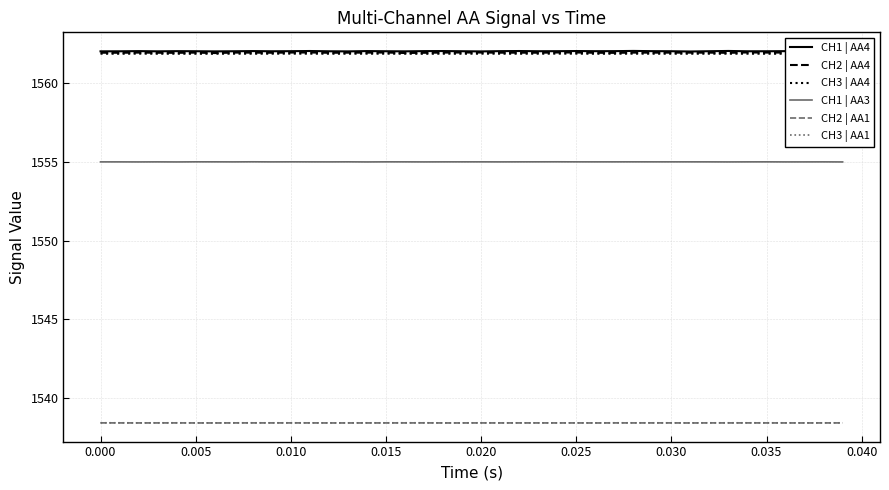

Is this an area chart (filled region under the line)?

No